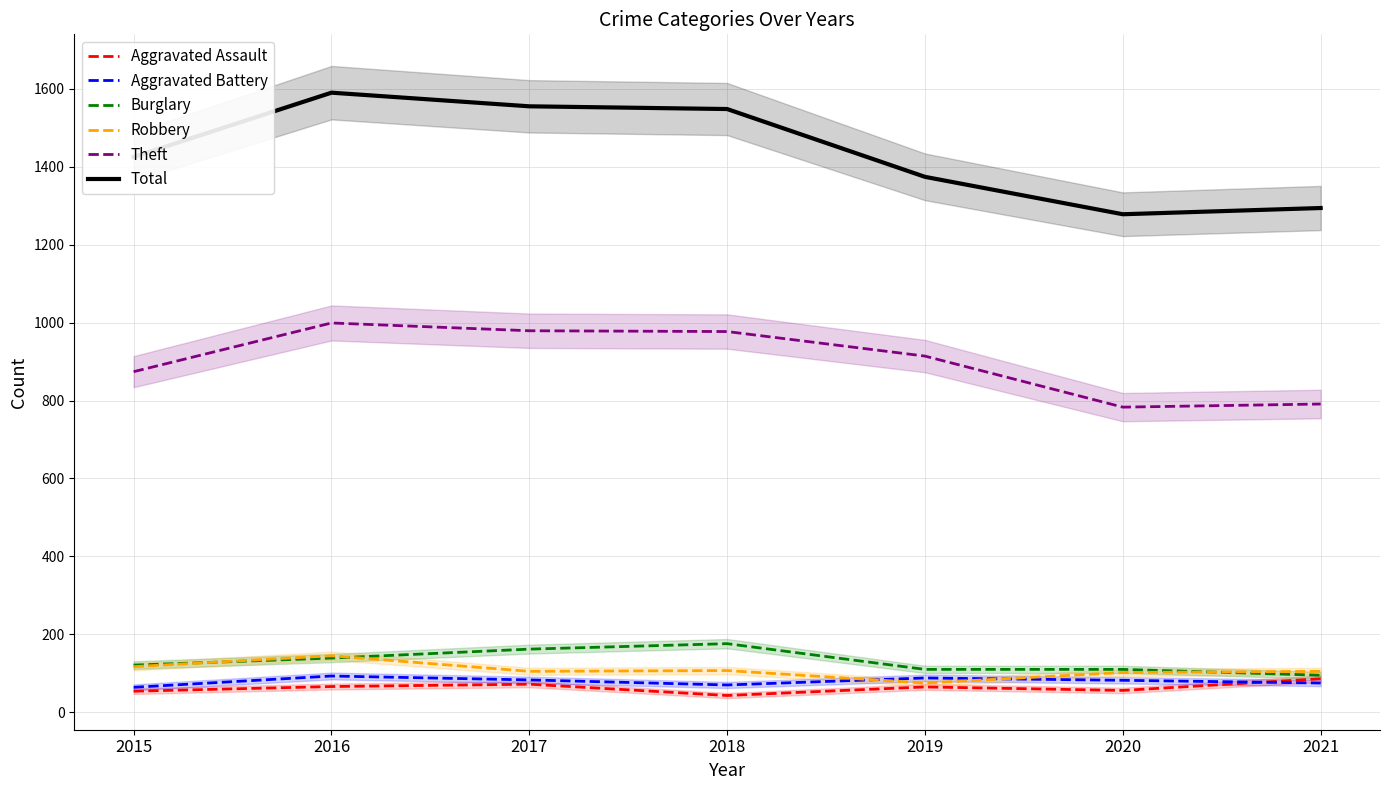

How many lines are shown in the chart?

6